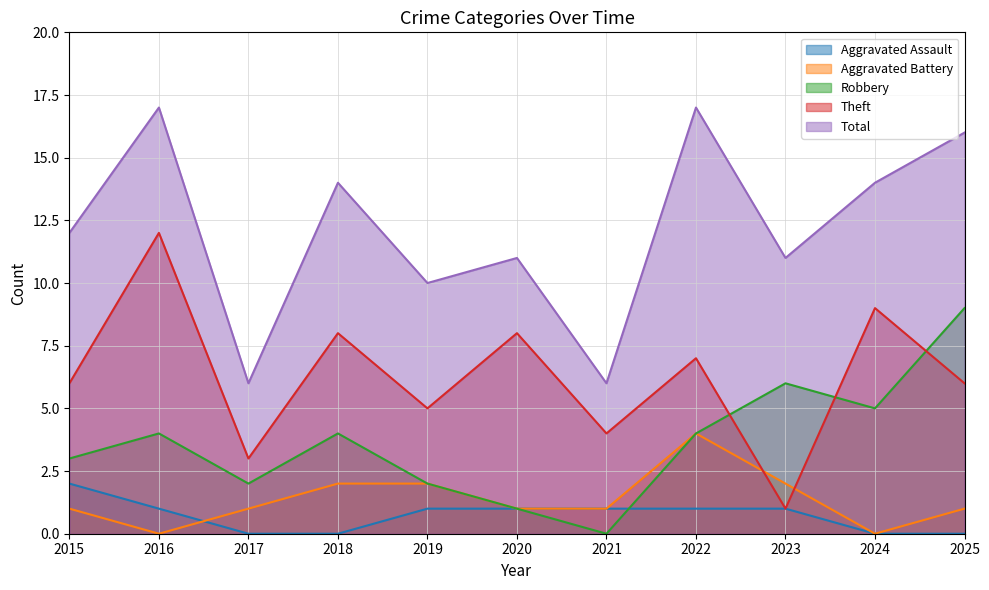

True or false: Aggravated Battery and Robbery cross at least once.

False